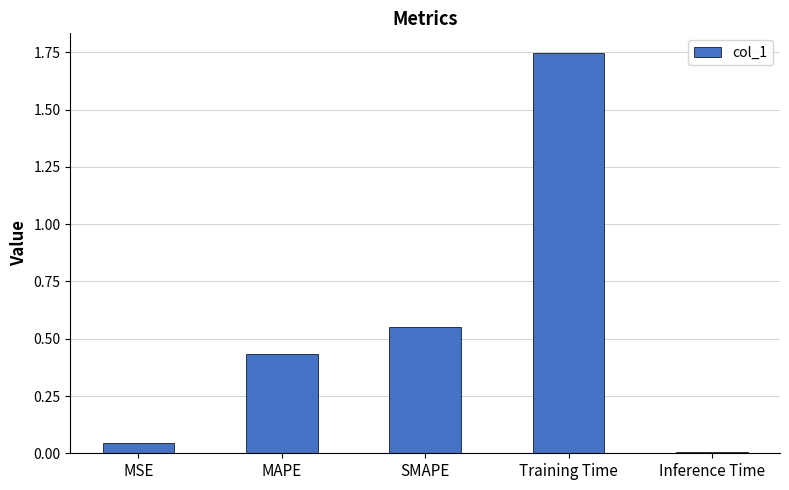

What is the label of the 4th bar from the left?

Training Time